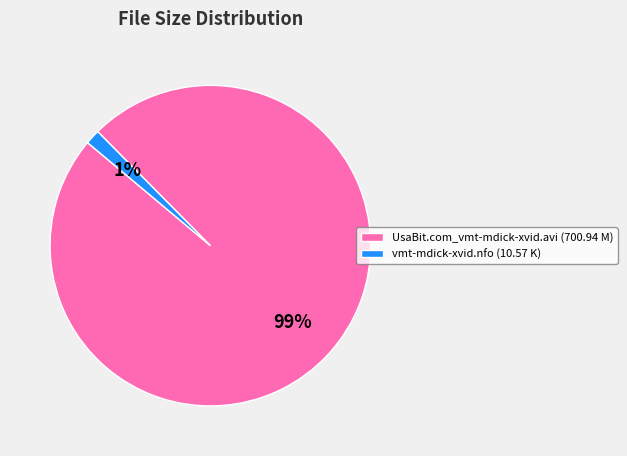

To the nearest percent, what portion does vmt-mdick-xvid.nfo represent?

1%